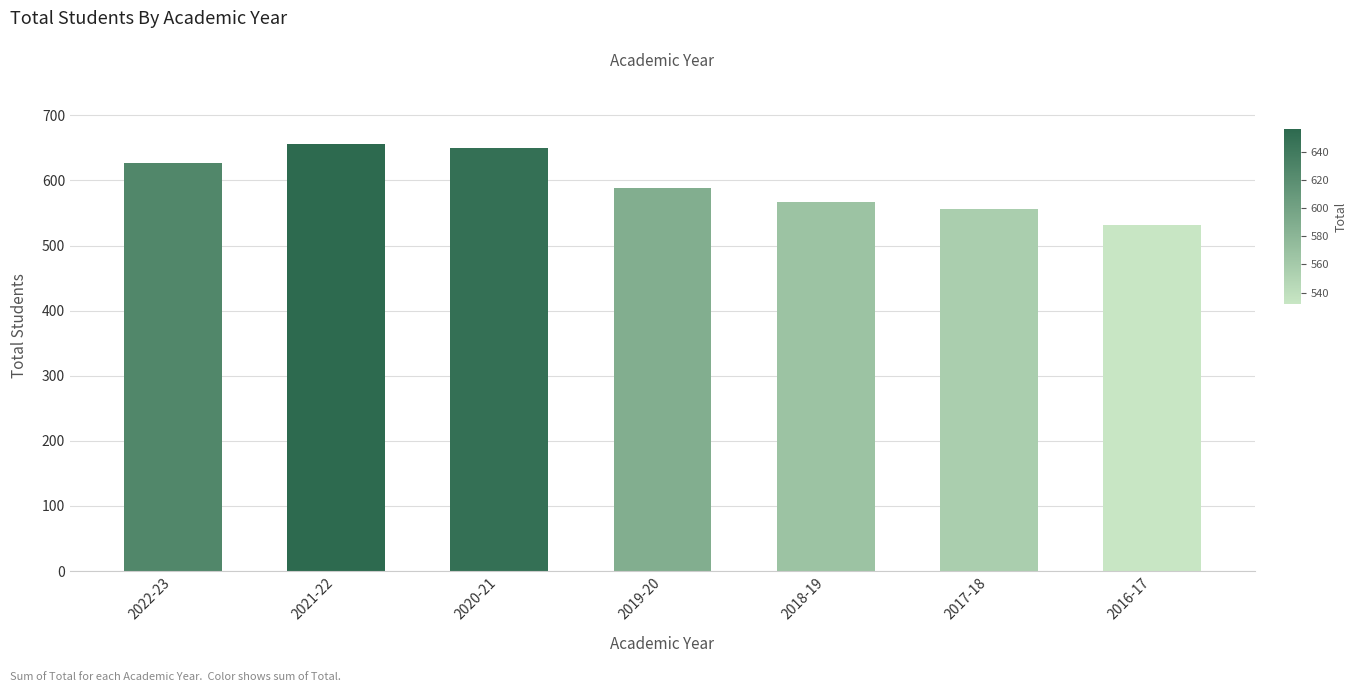

What is the approximate value at 2018-19?

567